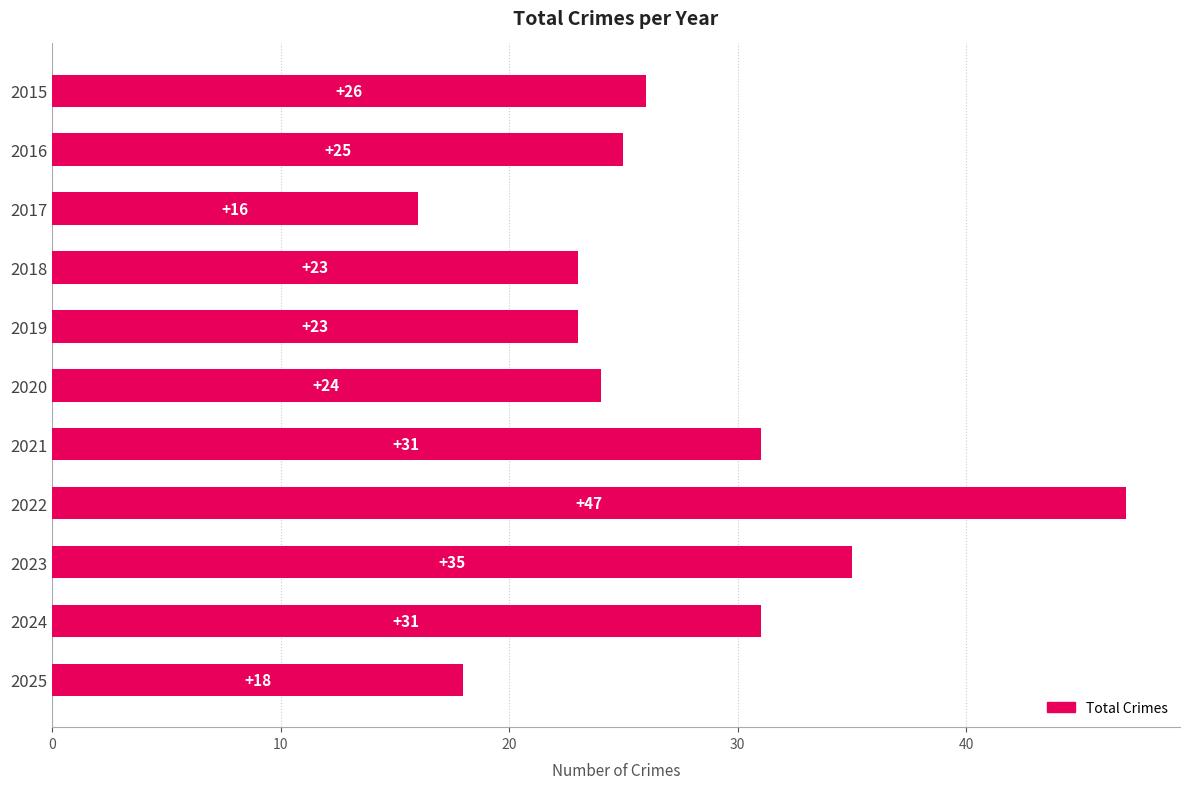

True or false: the data shows 23 at 2018.

True